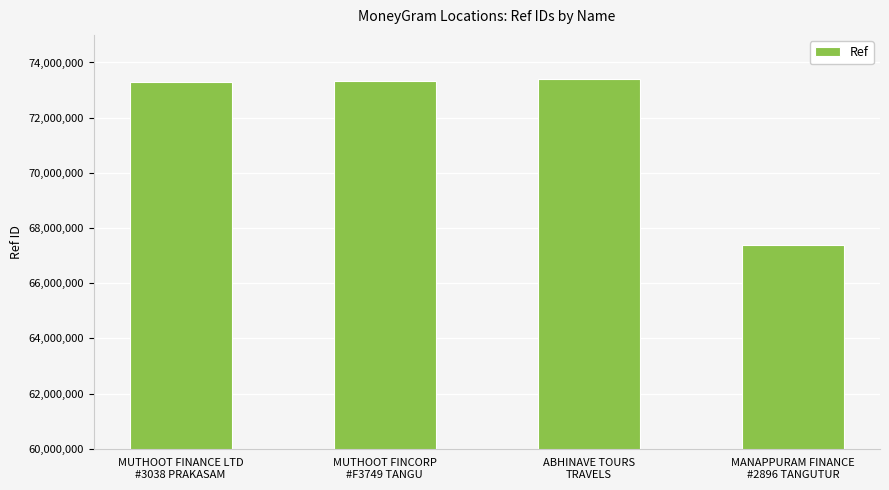

What is the difference between the maximum and minimum values?

6012958